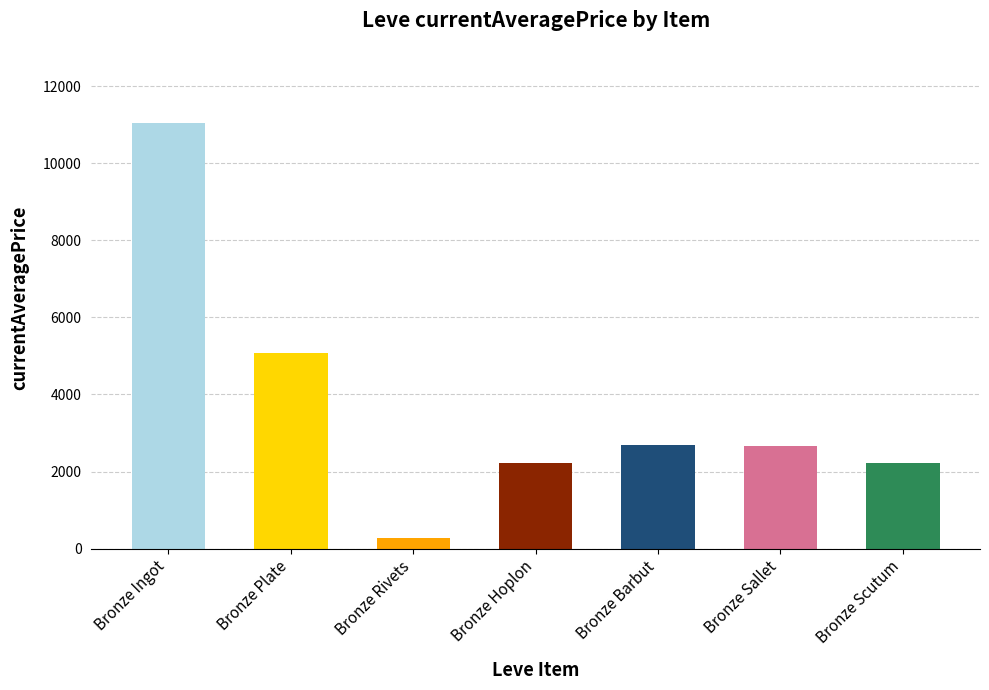

What position from the left is Bronze Barbut?

5